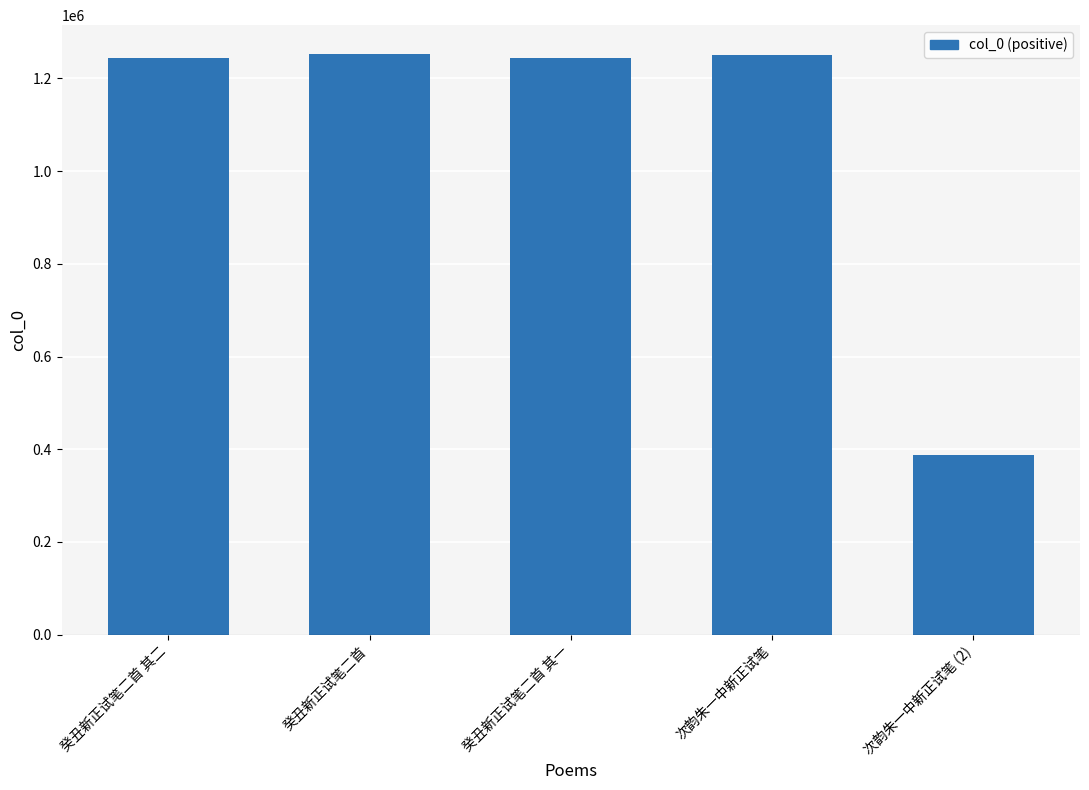

What is the label of the 3rd bar from the right?

癸丑新正试笔二首 其一